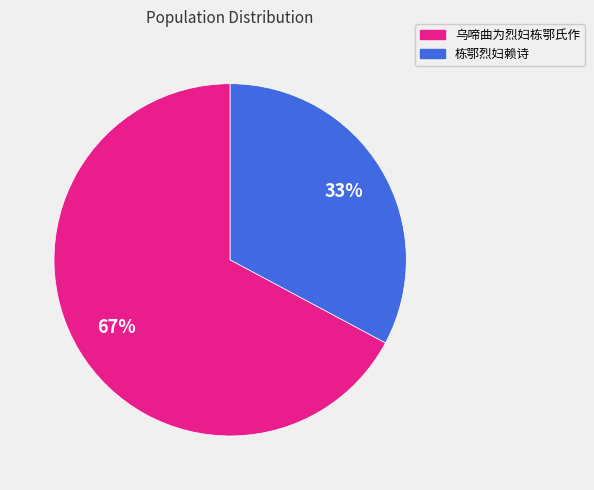

Does any single category account for the majority?

Yes